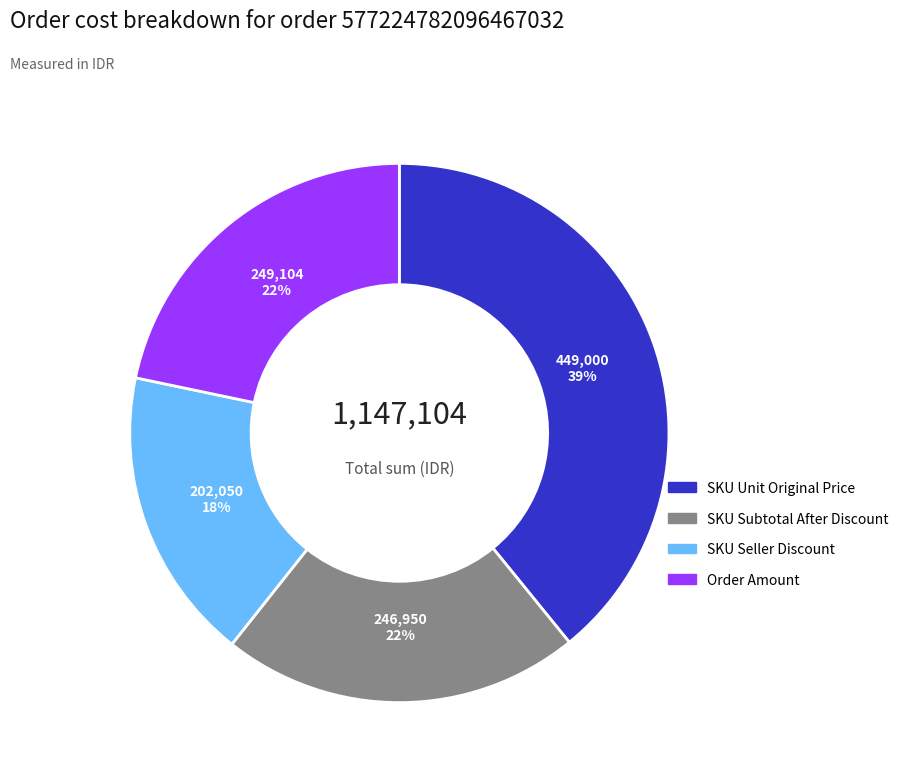

To the nearest percent, what percentage of the pie is SKU Subtotal After Discount?

22%